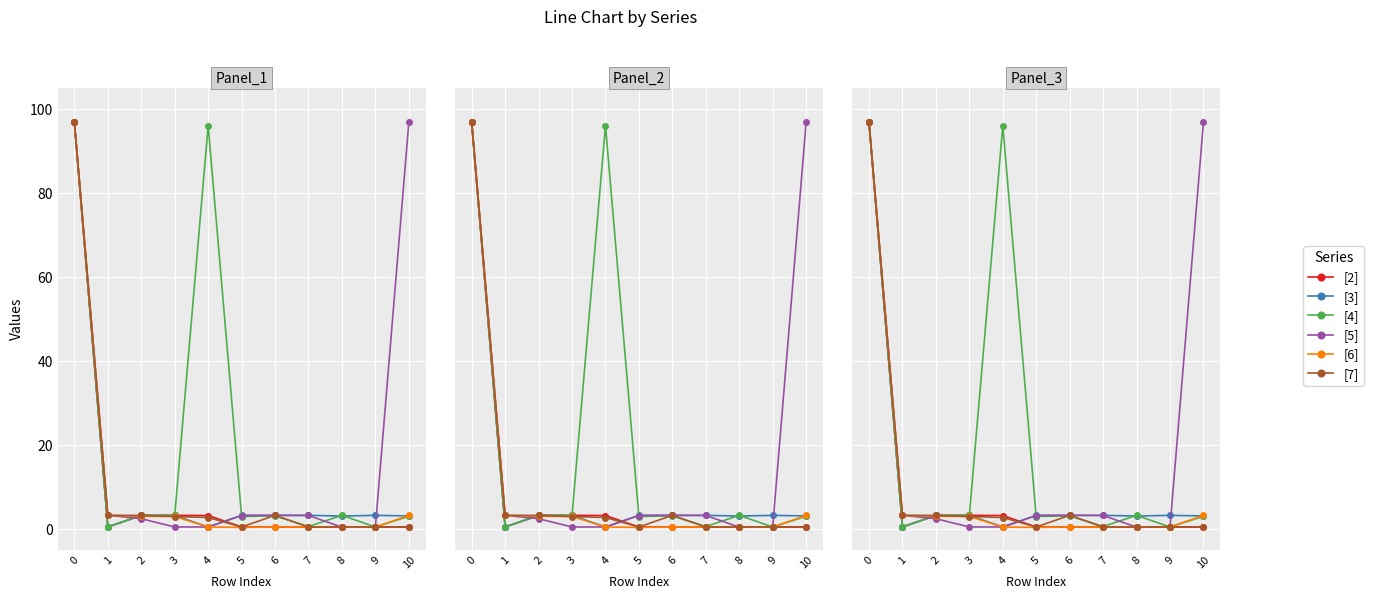

True or false: [2] has a value of 1.9 at 2.

False